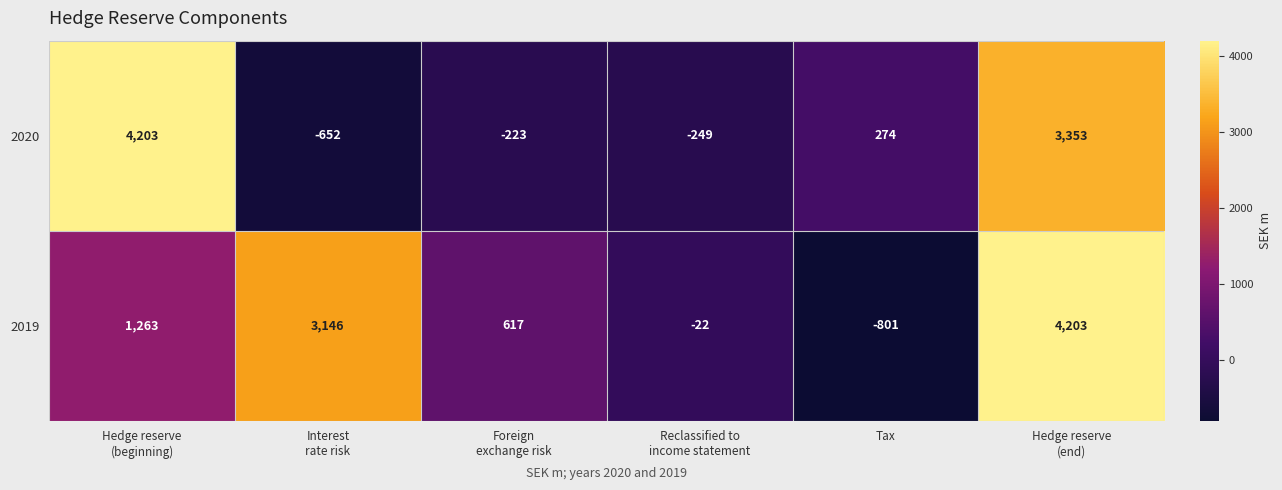

What is the total value across all series at Foreign
exchange risk?

394